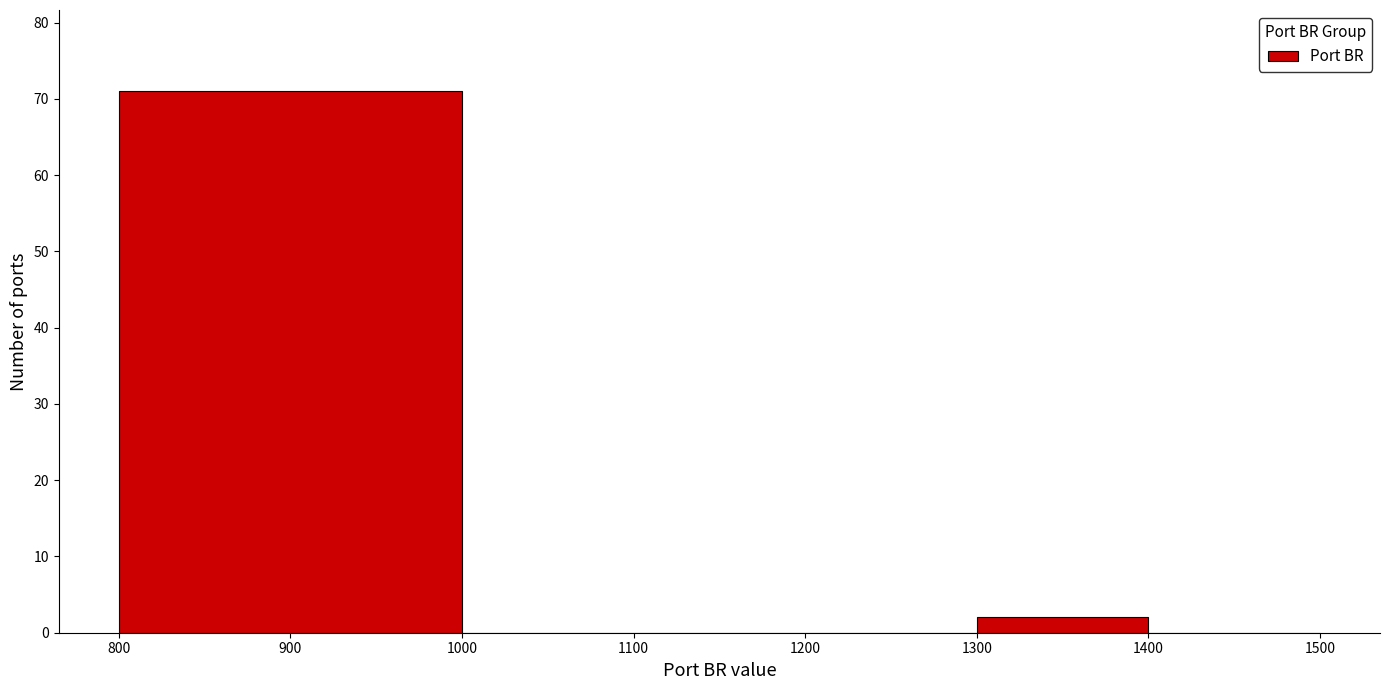

Which range on the x-axis has the tallest bar?

800 to 1000